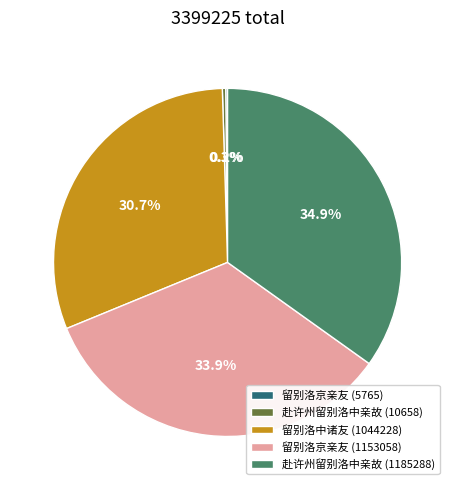

To the nearest percent, what is the difference between the largest and smallest slice percentages?

35%